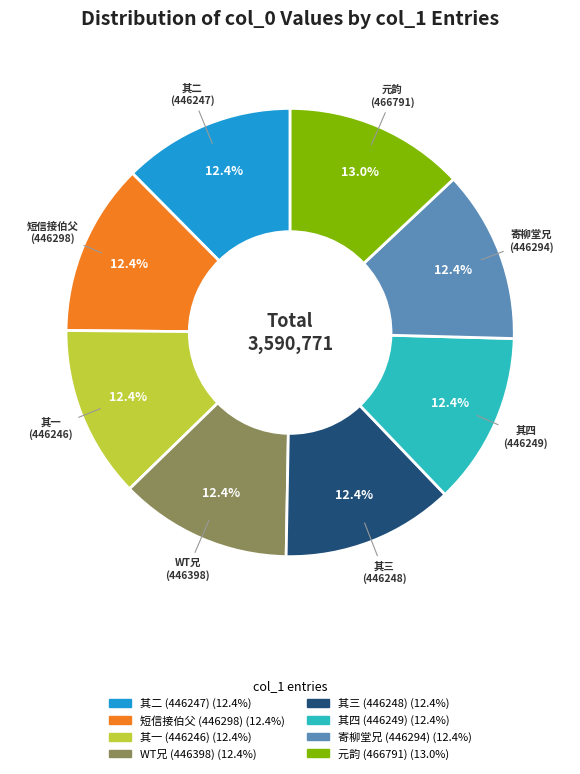

Is there any slice that represents more than half of the pie?

No